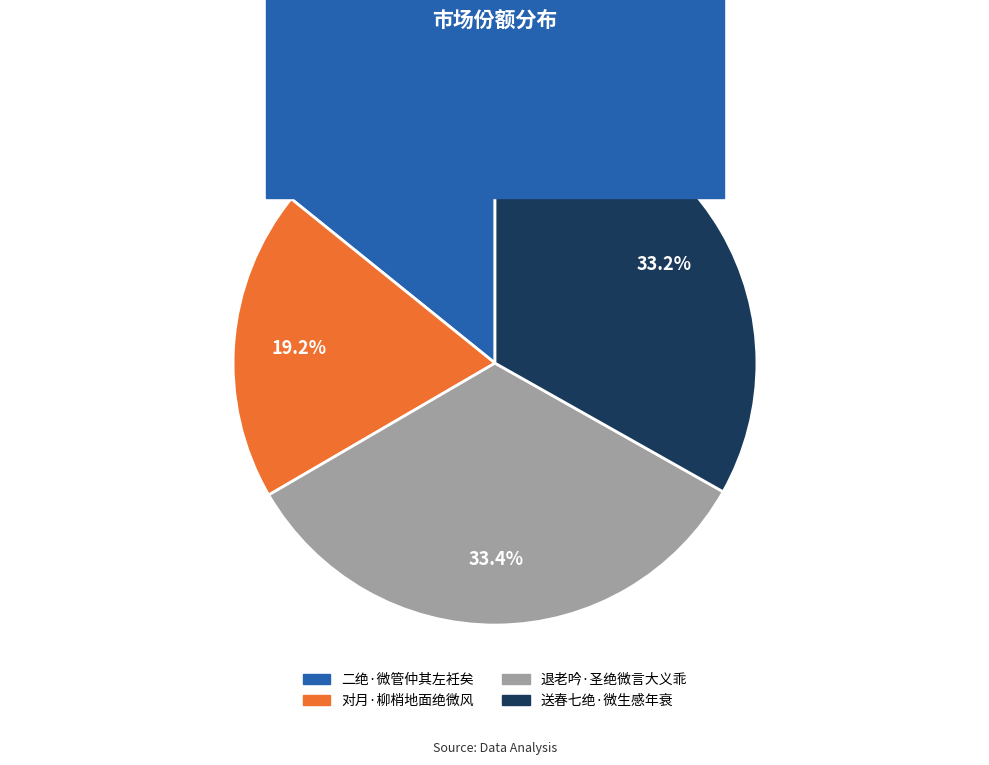

Does any single category account for the majority?

No